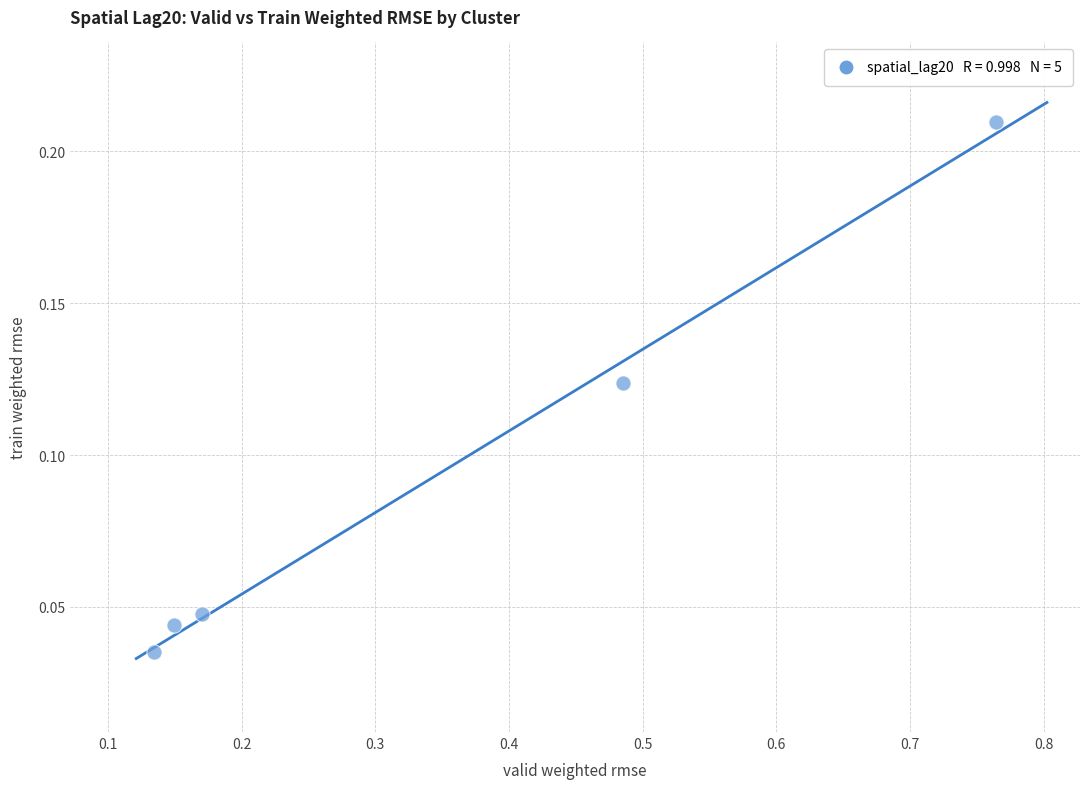

What is the range of X values (max minus min)?

0.6